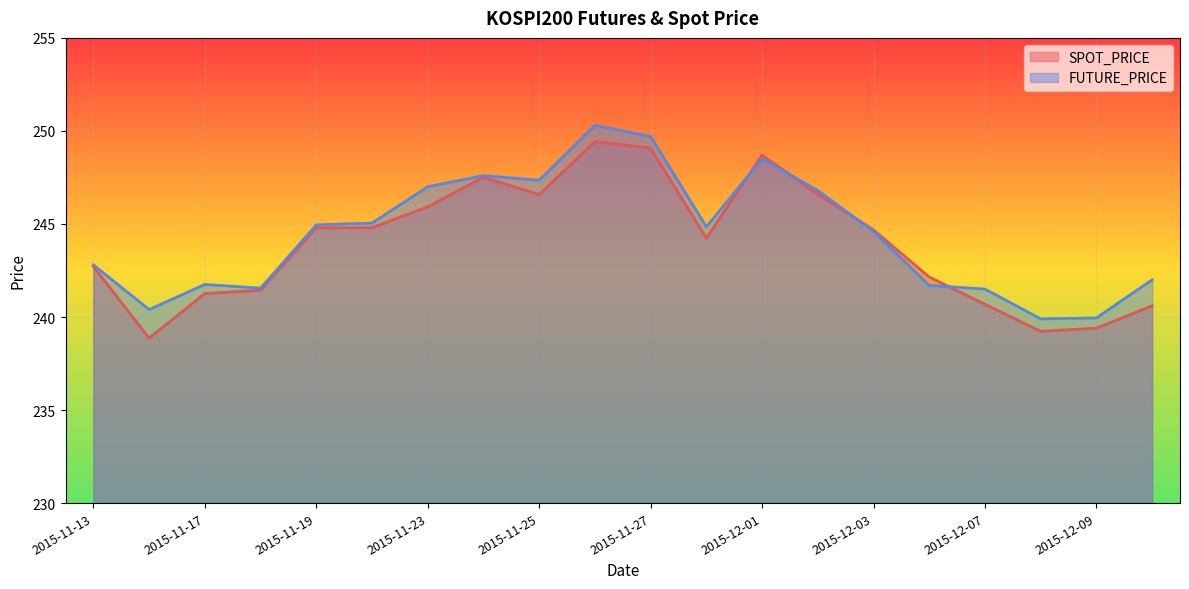

Reading right to left, list all the values displayed in this chart.

SPOT_PRICE: 2015-12-10=240.6	2015-12-09=239.4	2015-12-08=239.2	2015-12-07=240.7	2015-12-04=242.2	2015-12-03=244.7	2015-12-02=246.6	2015-12-01=248.7	2015-11-30=244.2	2015-11-27=249.1	2015-11-26=249.4	2015-11-25=246.6	2015-11-24=247.5	2015-11-23=245.9	2015-11-20=244.8	2015-11-19=244.8	2015-11-18=241.4	2015-11-17=241.3	2015-11-16=238.9	2015-11-13=242.7
FUTURE_PRICE: 2015-12-10=242.0	2015-12-09=239.9	2015-12-08=239.9	2015-12-07=241.5	2015-12-04=241.7	2015-12-03=244.6	2015-12-02=246.8	2015-12-01=248.5	2015-11-30=244.8	2015-11-27=249.7	2015-11-26=250.3	2015-11-25=247.3	2015-11-24=247.6	2015-11-23=247.0	2015-11-20=245.1	2015-11-19=244.9	2015-11-18=241.6	2015-11-17=241.8	2015-11-16=240.4	2015-11-13=242.8